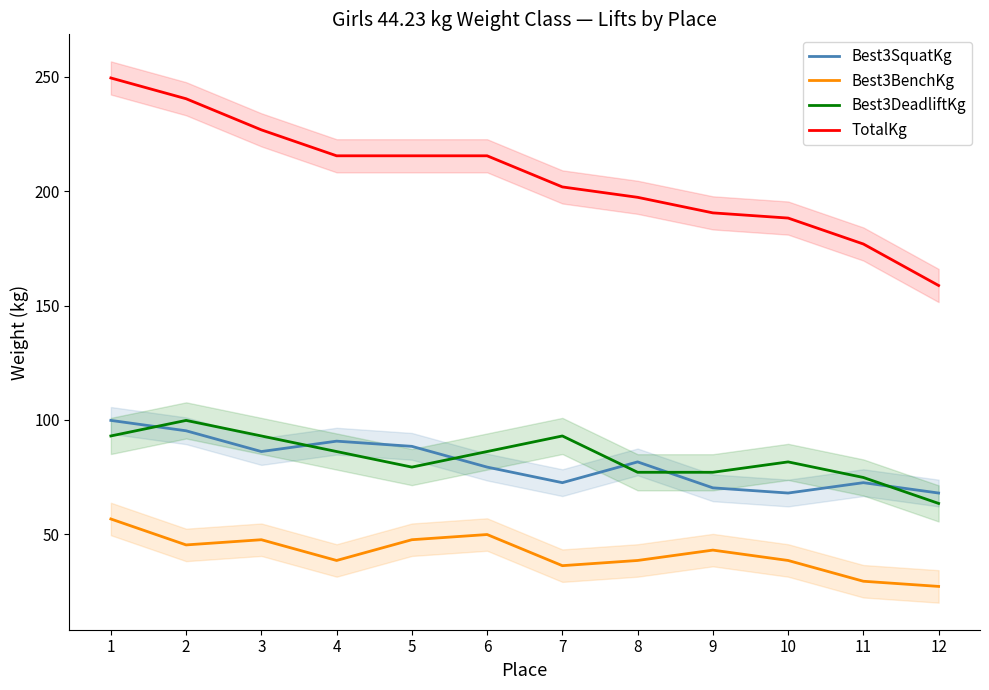

What is the approximate value of Best3DeadliftKg at 10?

81.7